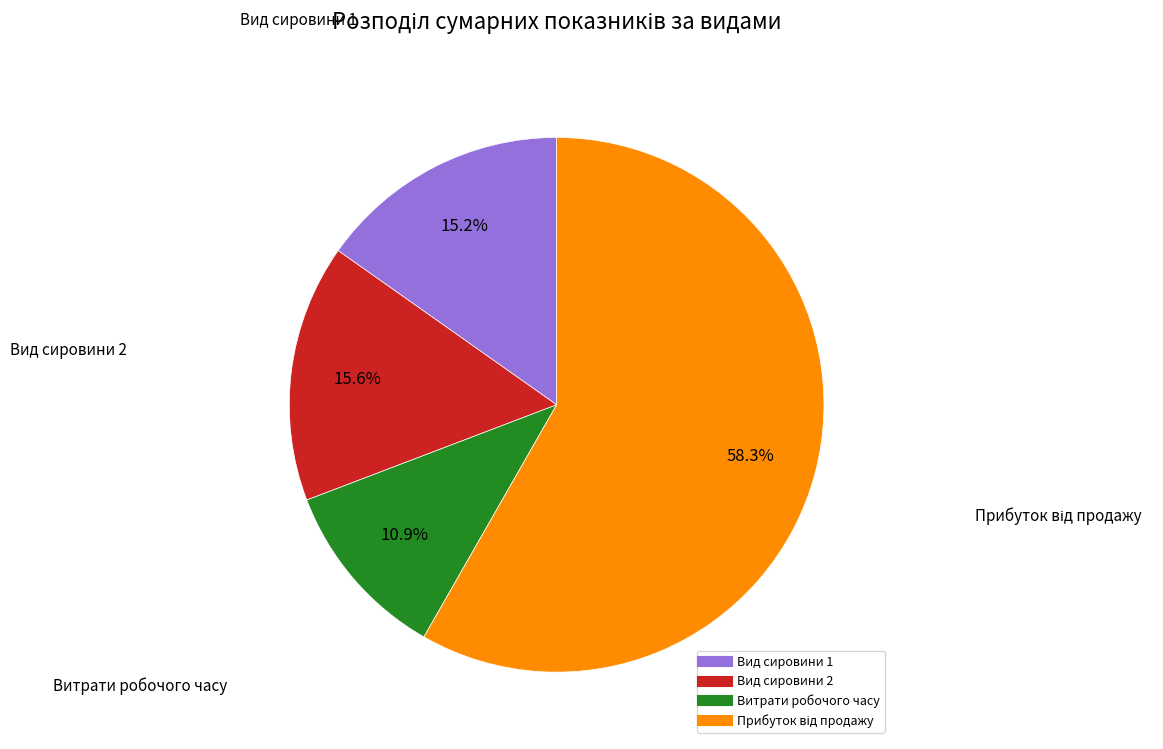

Is there any slice that represents more than half of the pie?

Yes